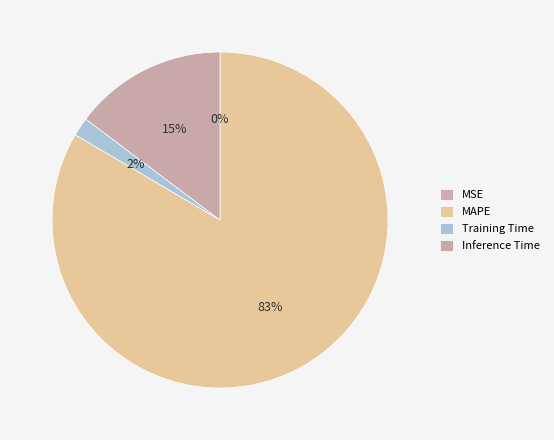

True or false: Training Time accounts for 2% of the total.

True